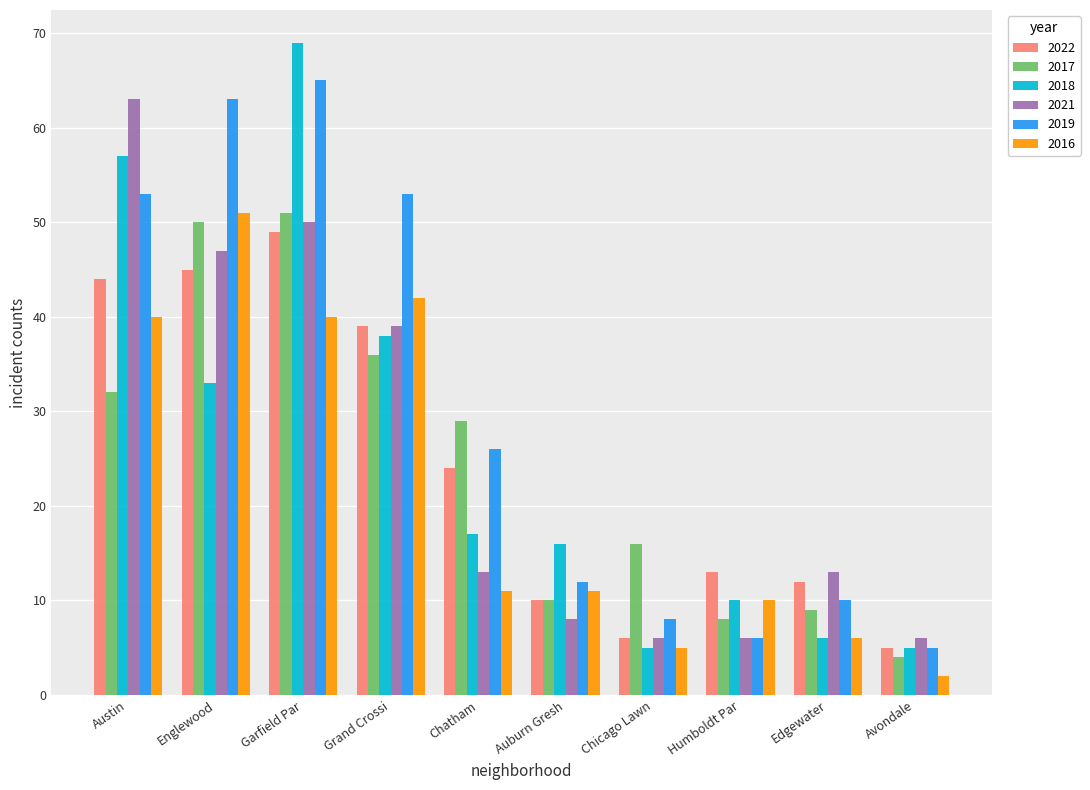

What is the maximum value for 2022?

49